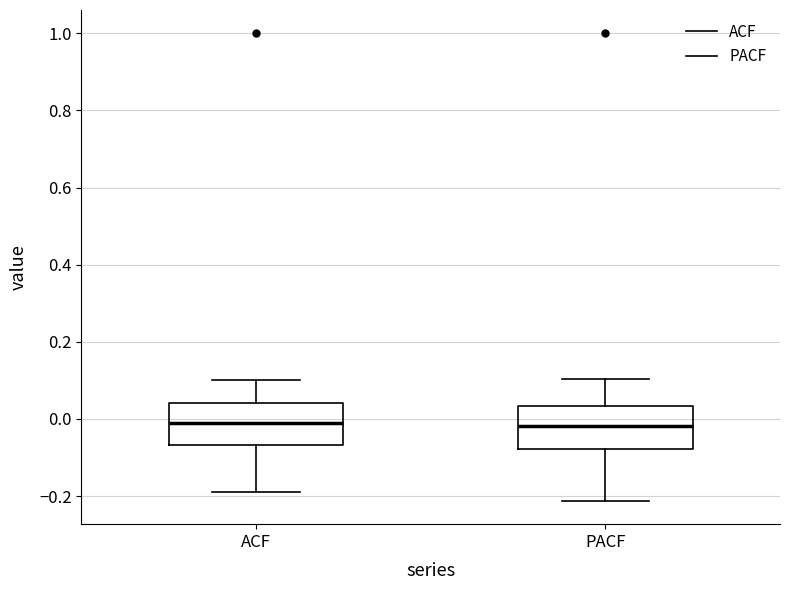

Reading left to right, read every box against the y-axis: the position of its median line, the range the box covers, and the ends of its whiskers. The values are not printed on the chart, so give them approximately, as read against the axis.

ACF: median 0.00, box -0.06 to 0.04, whiskers -0.18 to 0.10
PACF: median -0.02, box -0.08 to 0.04, whiskers -0.22 to 0.10